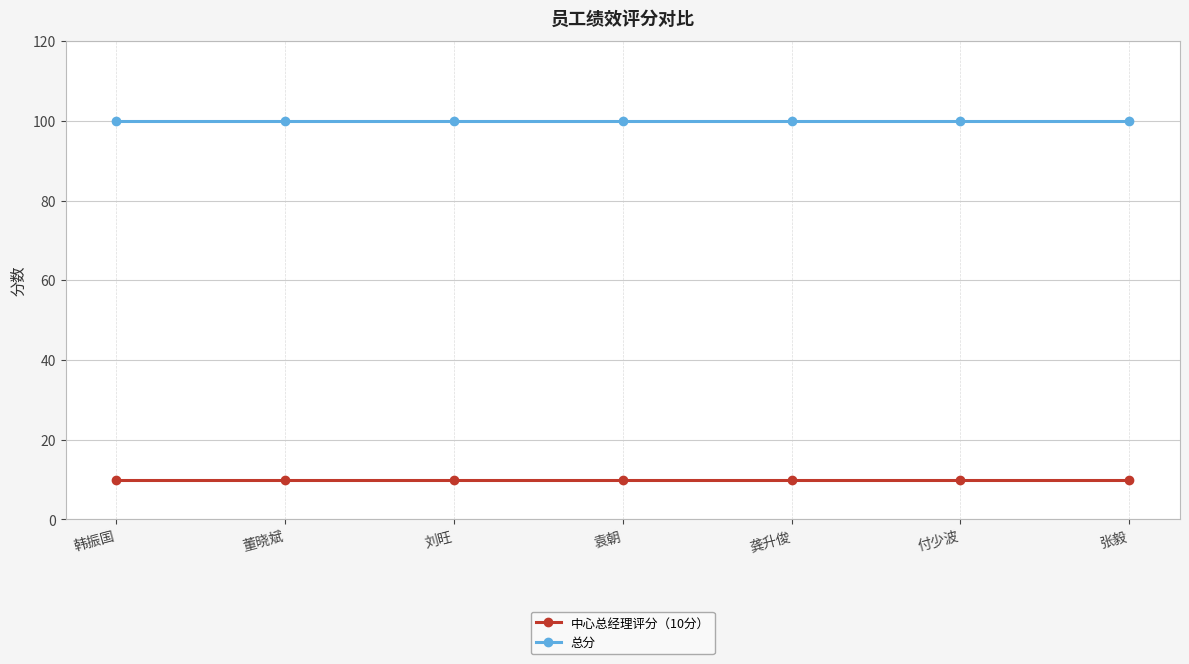

Which series has the largest total across all categories?

总分